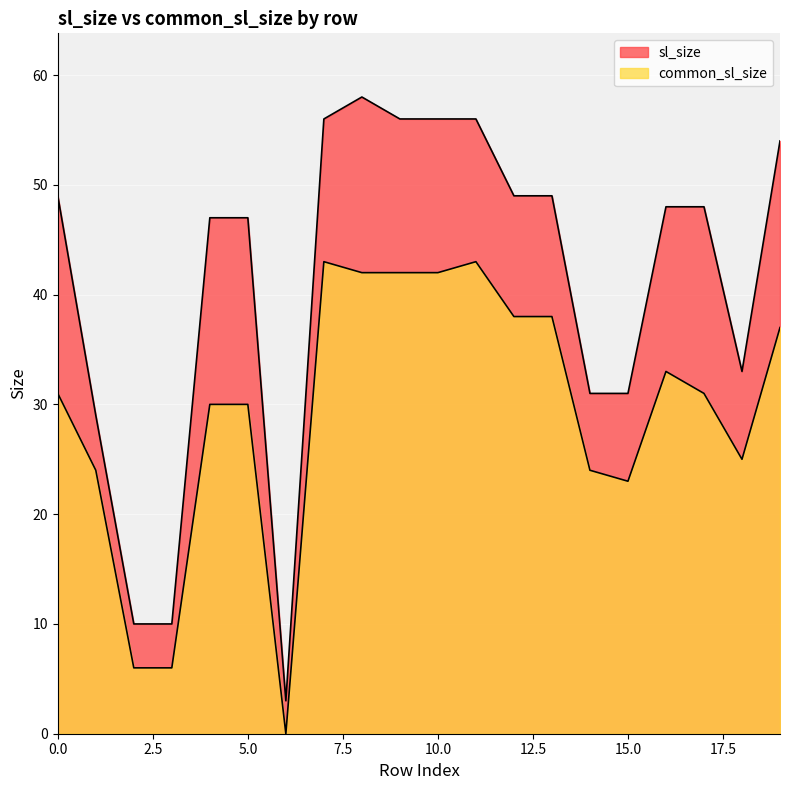

At how many categories does at least one series exceed 30?

16